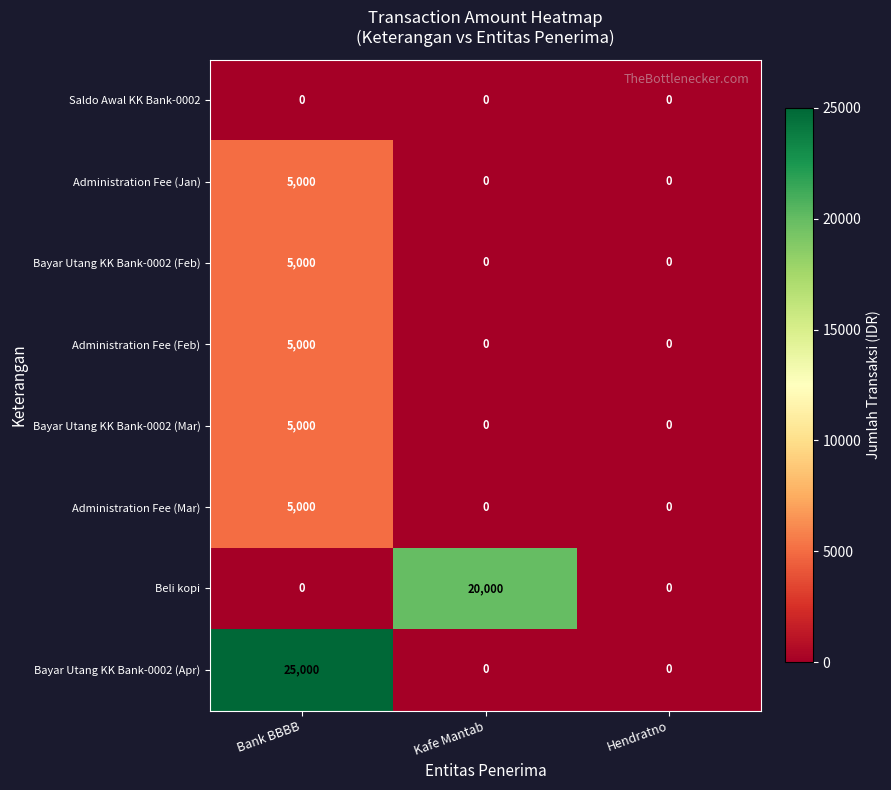

Is it true that Administration Fee (Mar) equals 0 at Hendratno?

True